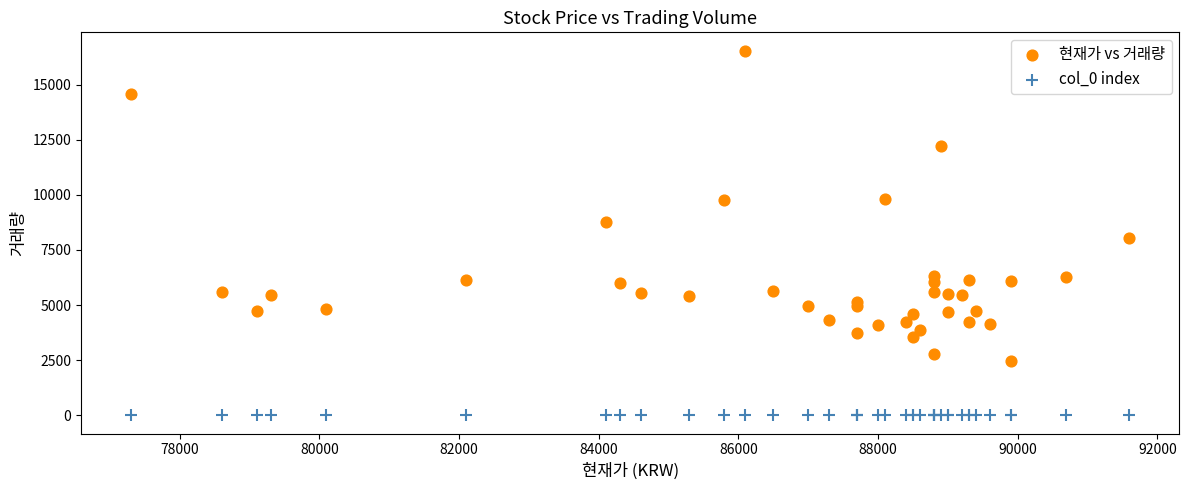

Across all series, what Y value is closest to 8271?

8021